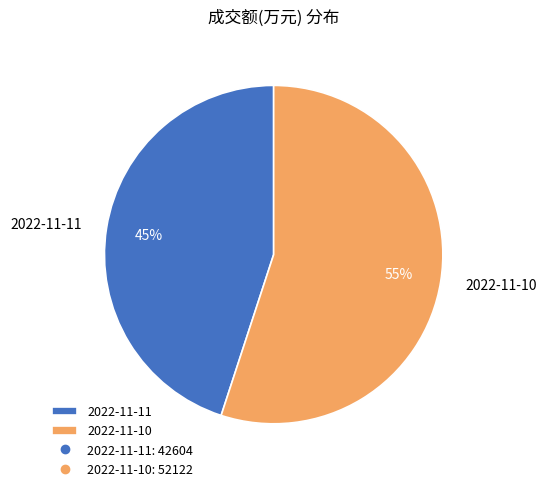

To the nearest percent, what is the combined percentage of 2022-11-10 and 2022-11-11?

100%